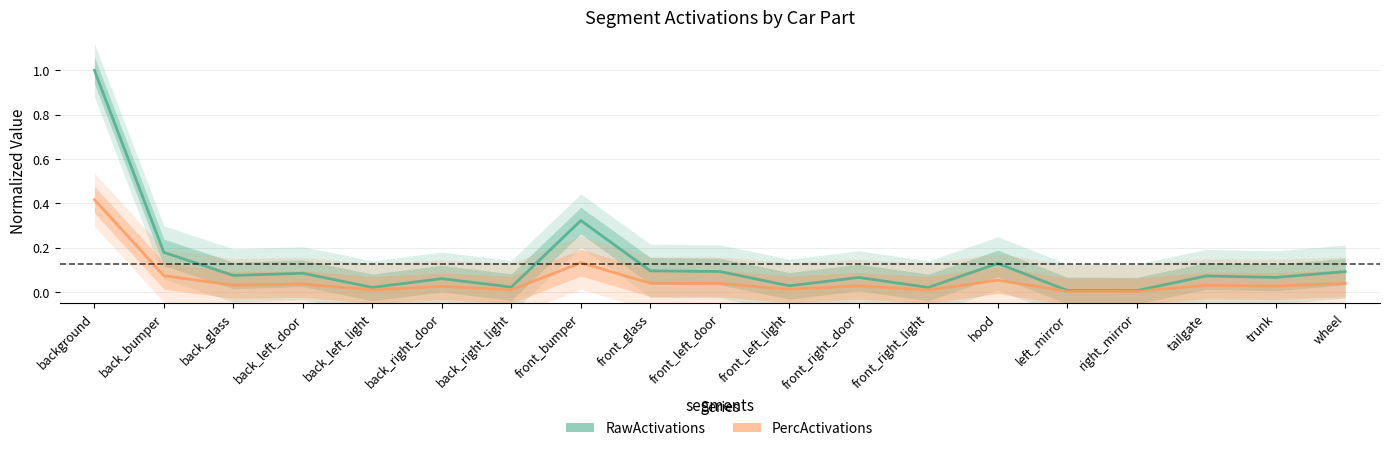

What is the difference between the maximum and second lowest values in the RawActivations series?

1.0